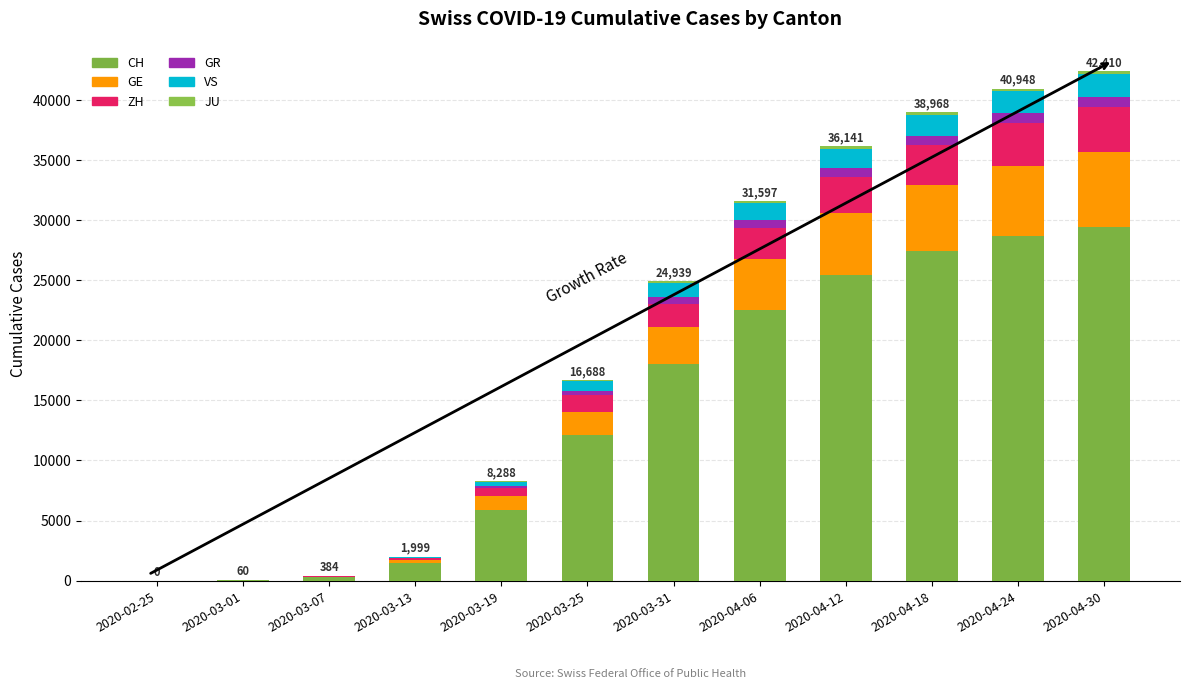

Rank the series by their maximum value, from lowest to highest.

JU, GR, VS, ZH, GE, CH